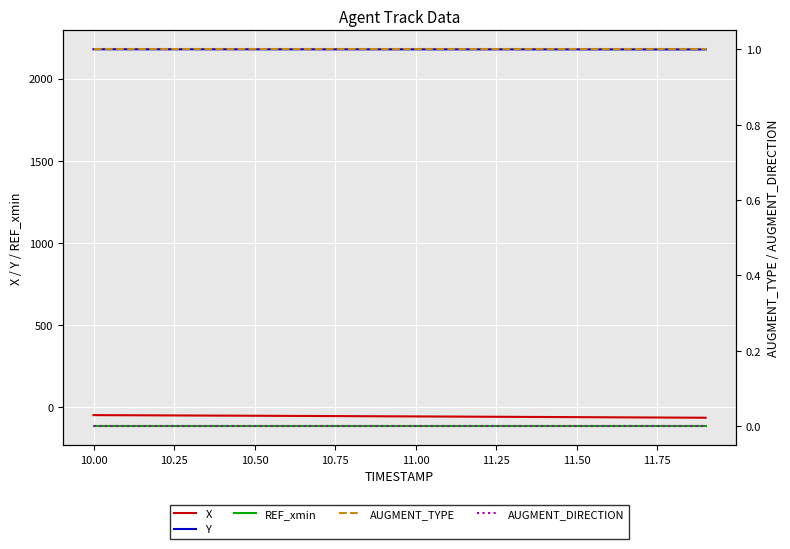

List the series in order of their peak value, highest first.

Y, AUGMENT_TYPE, AUGMENT_DIRECTION, X, REF_xmin